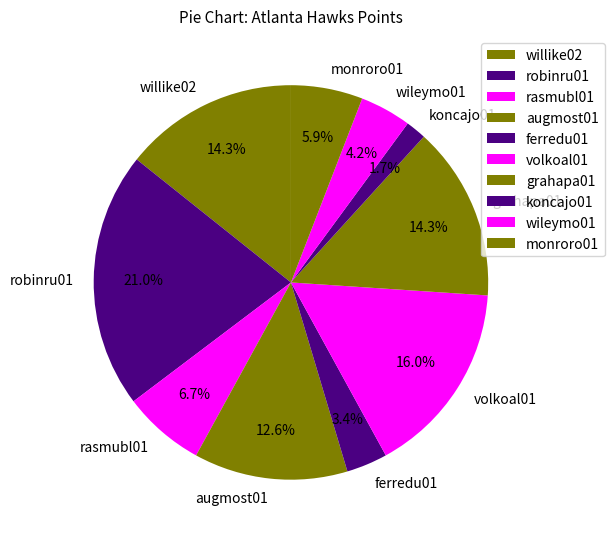

What portion of the pie excludes robinru01?

79.0%